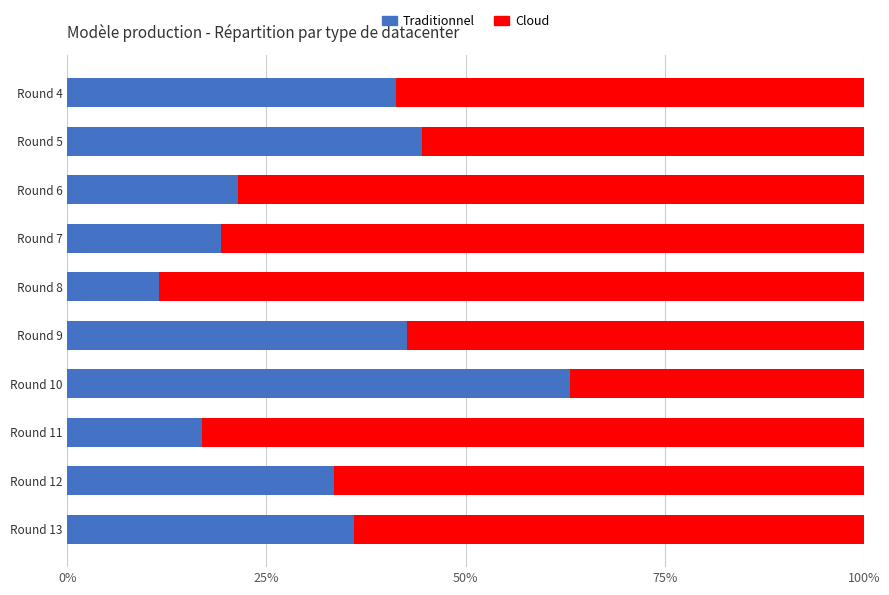

At which label does Traditionnel reach its peak?

Round 10